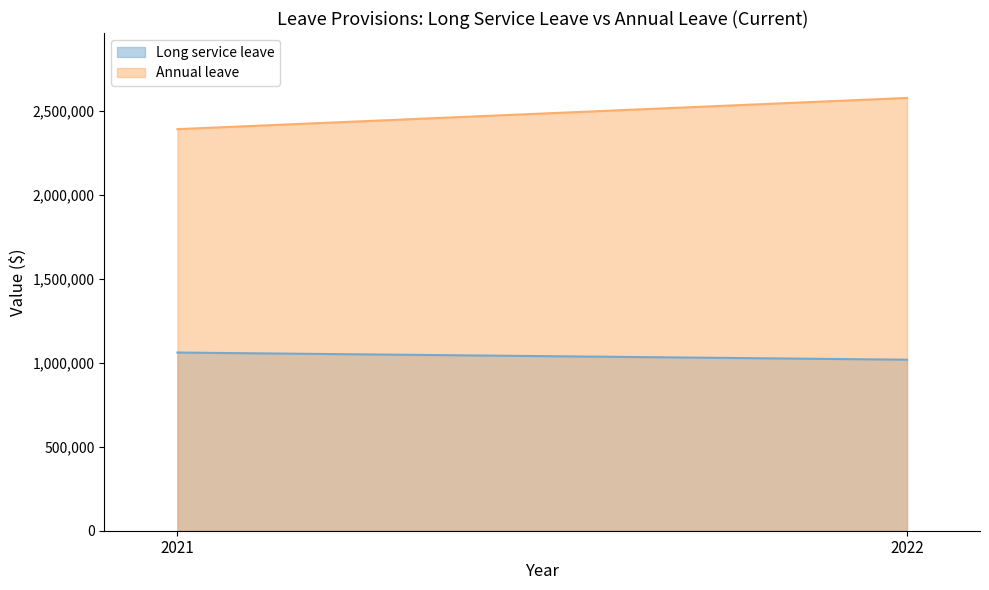

List the series in order of their overall mean, lowest first.

Long service leave, Annual leave